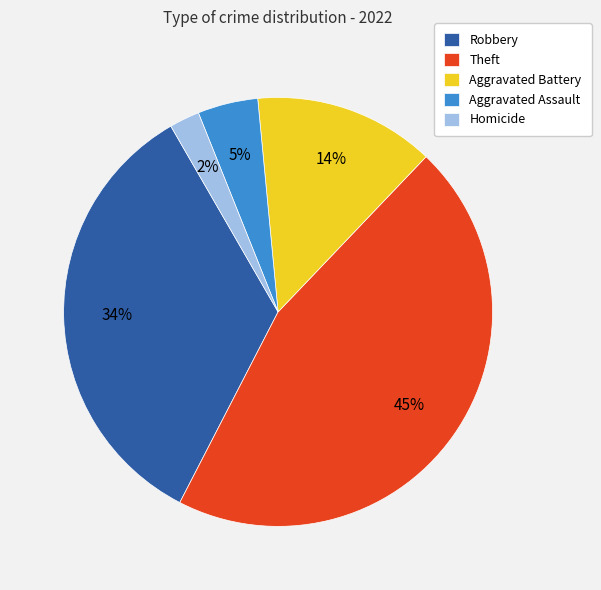

To the nearest percent, what is the difference between the largest and smallest slice percentages?

43%